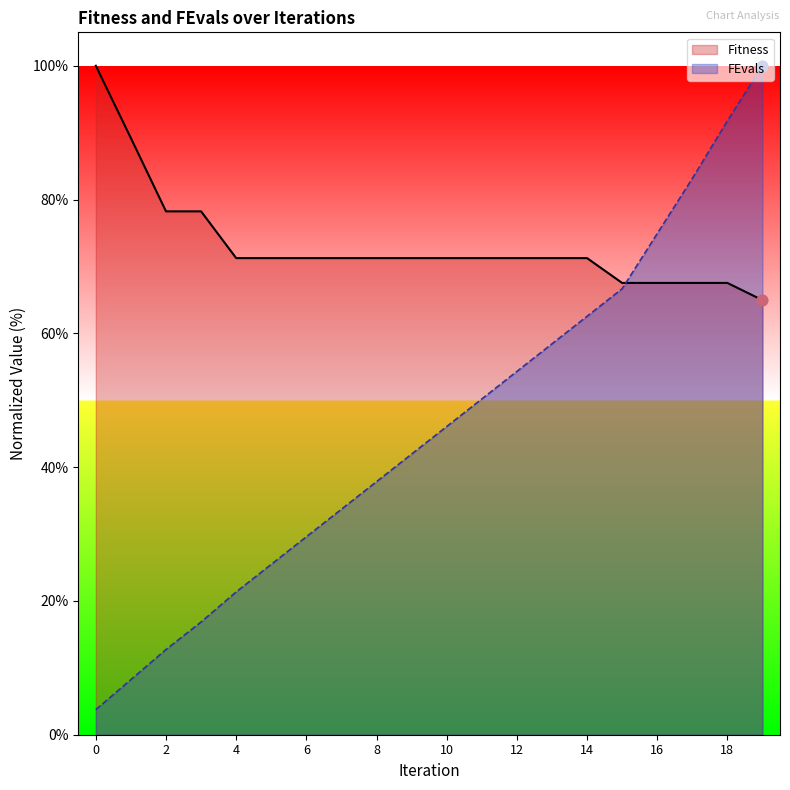

At how many categories does at least one series exceed 70?

19